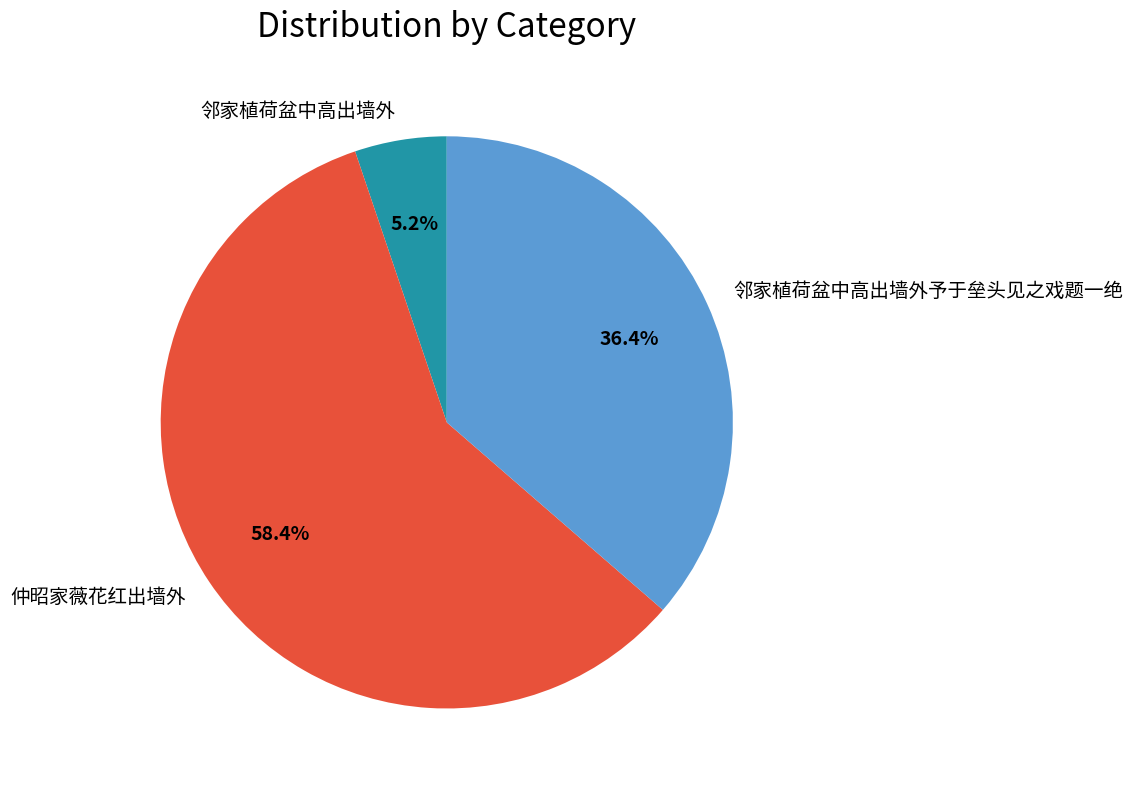

Combined, what portion of the pie is 仲昭家薇花红出墙外 and 邻家植荷盆中高出墙外?

63.6%